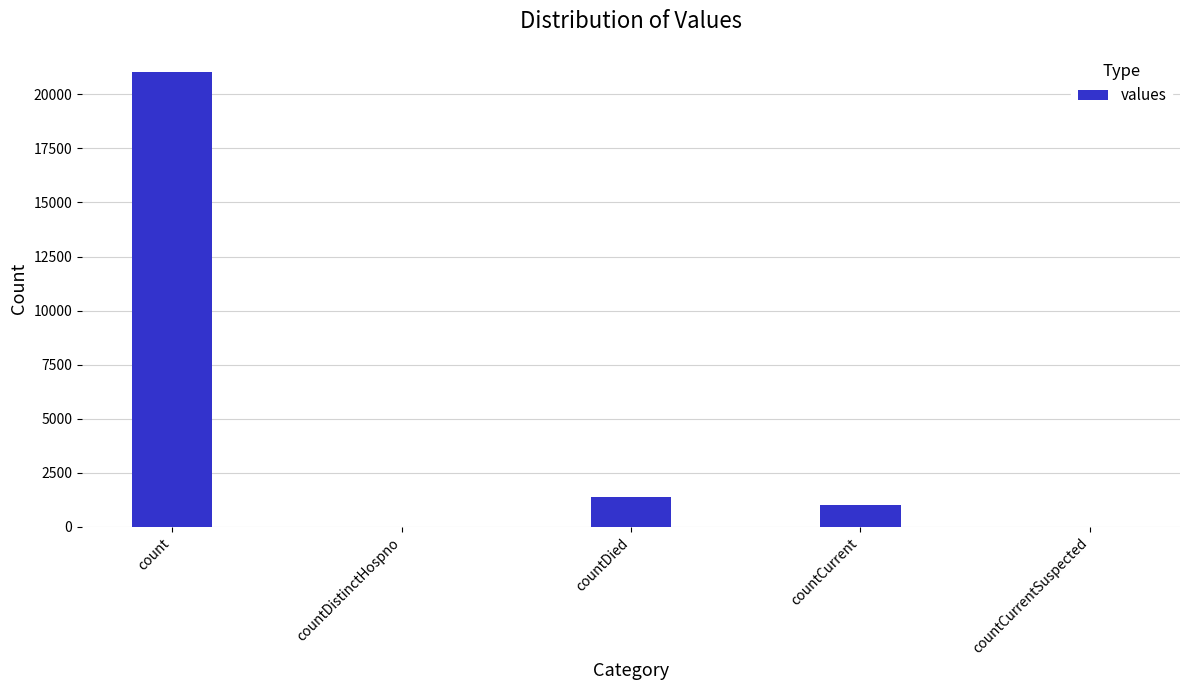

Reading left to right, list all the values displayed in this chart.

21050	0	1405	1006	0